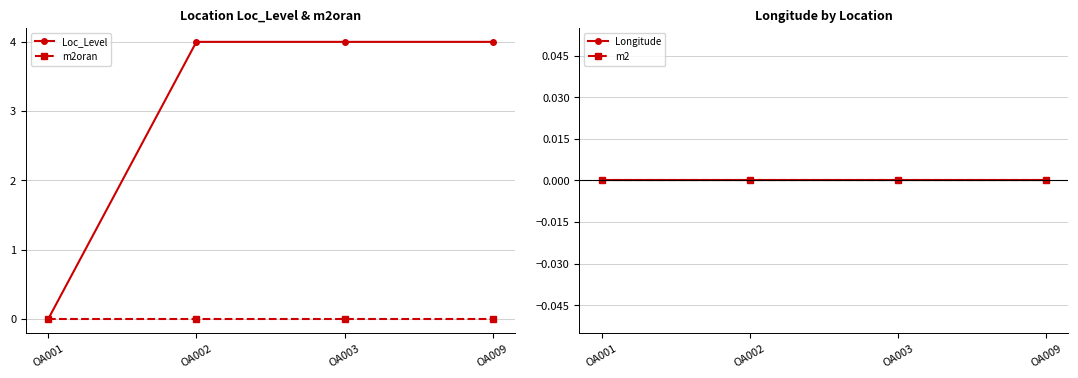

Reading left to right, transcribe all the data shown in this chart.

Loc_Level: 0	4	4	4
m2oran: 0	0	0	0
Longitude: 0	0	0	0
m2: 0	0	0	0